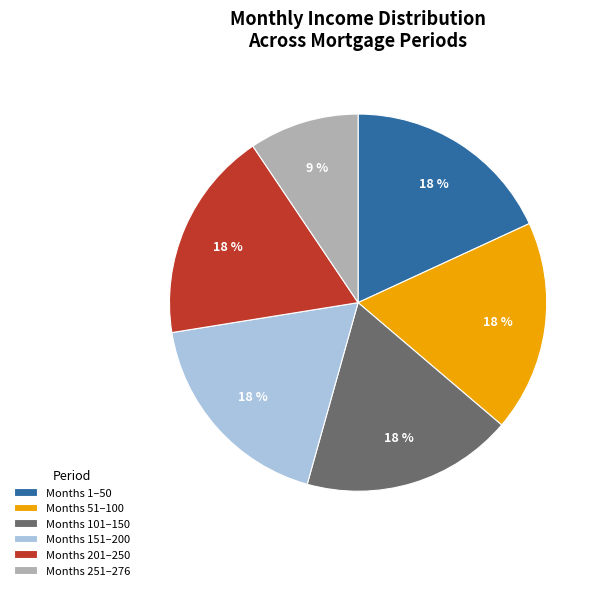

To the nearest percent, what is the average slice percentage?

17%